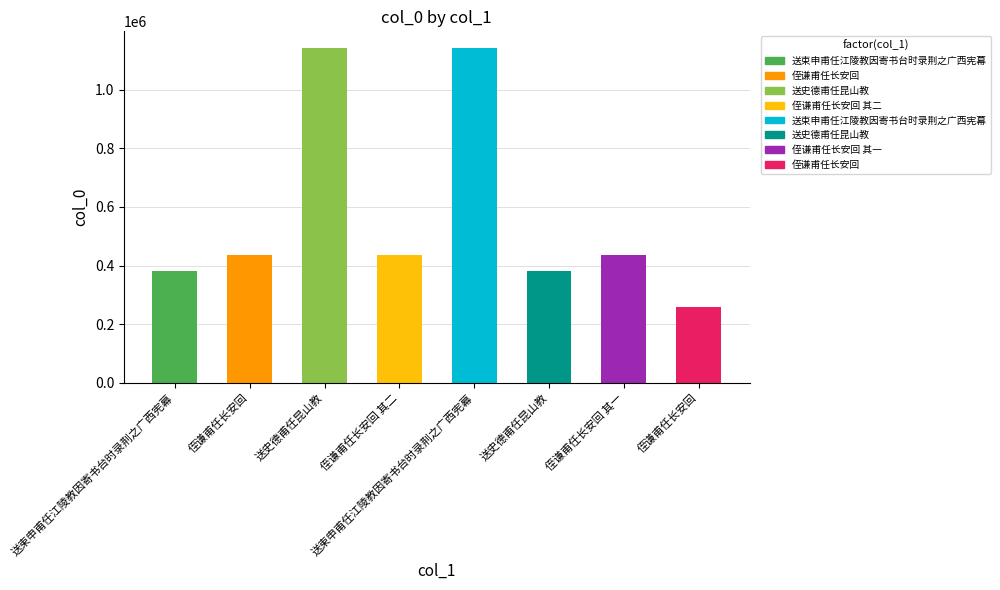

How many data points does each series have?

8